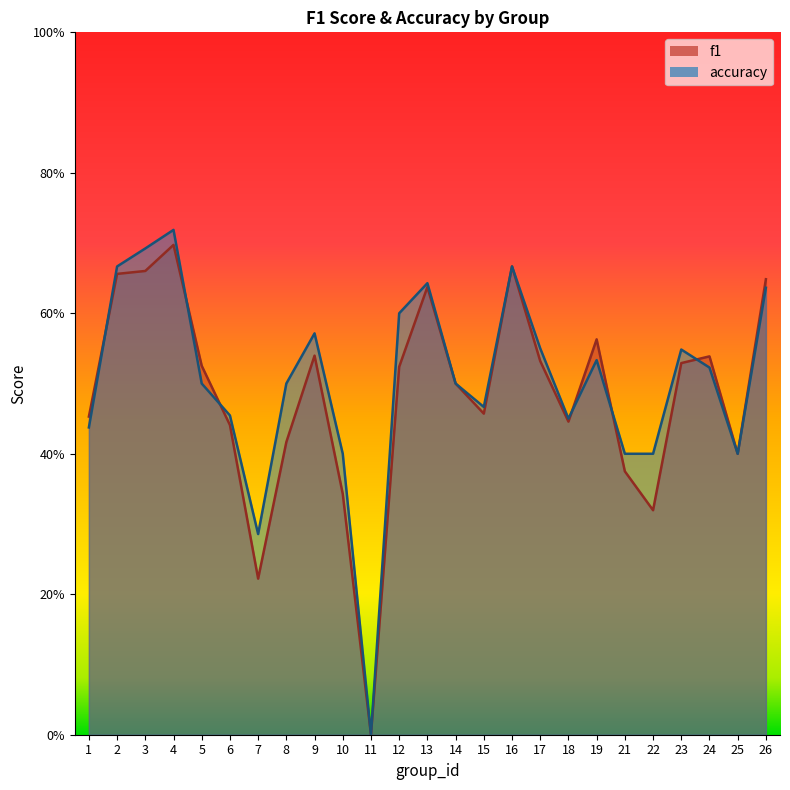

What is the value of the f1 point at the 7th from the left?

0.2